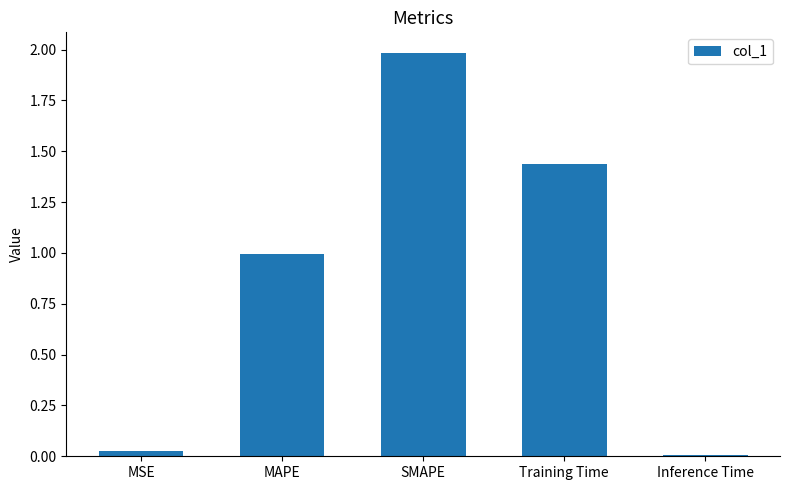

What is the change in value from MSE to MAPE?

+1.0